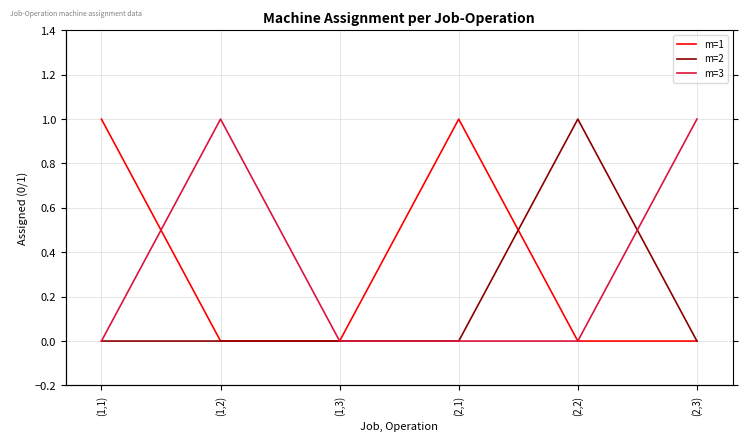

Which series changed the most between (1,1) and (1,3)?

m=1